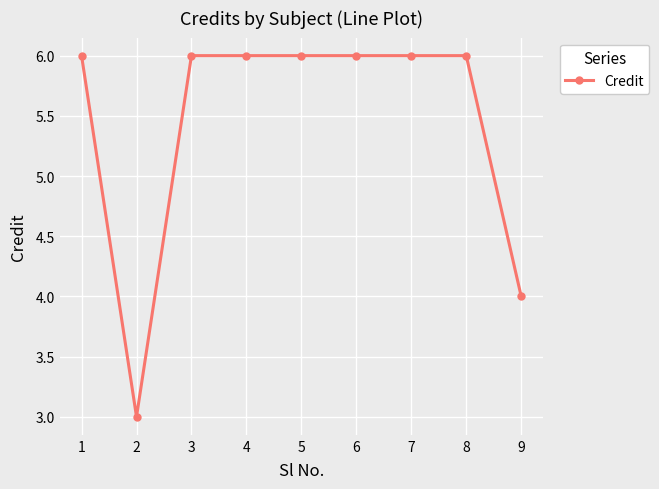

At which category does the data reach its first local valley?

2